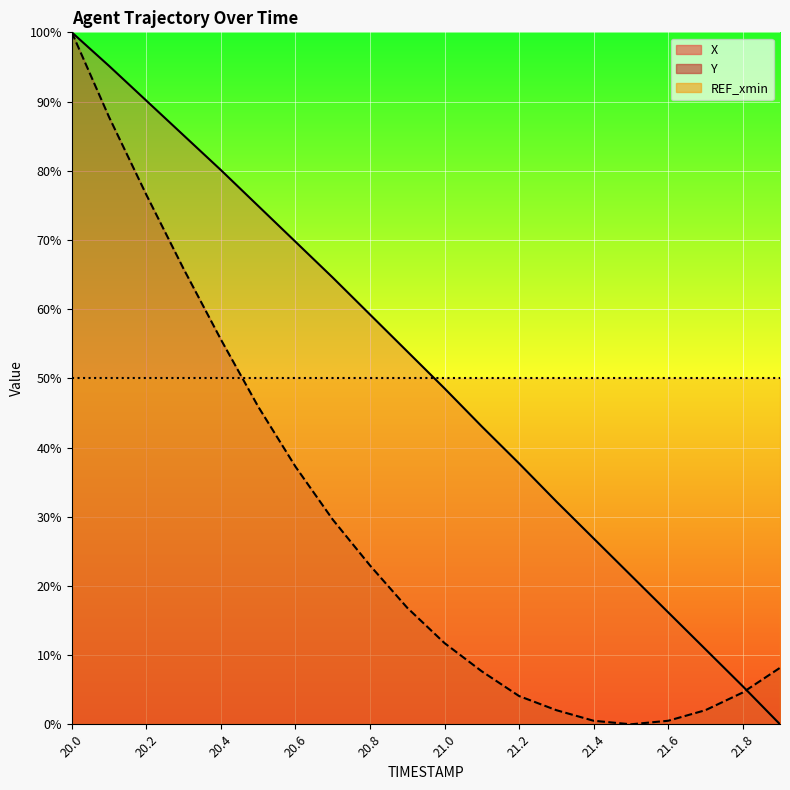

Reading left to right, extract all data points from this chart.

X: 100.0	95.1	90.1	85.1	80.1	74.9	69.7	64.6	59.2	53.9	48.5	43.0	37.7	32.2	26.9	21.5	16.2	10.8	5.5	0.0
Y: 100.0	87.8	76.5	65.8	55.6	45.9	37.2	29.6	23.0	16.8	11.7	7.7	4.1	2.0	0.5	0.0	0.5	2.0	4.6	8.2